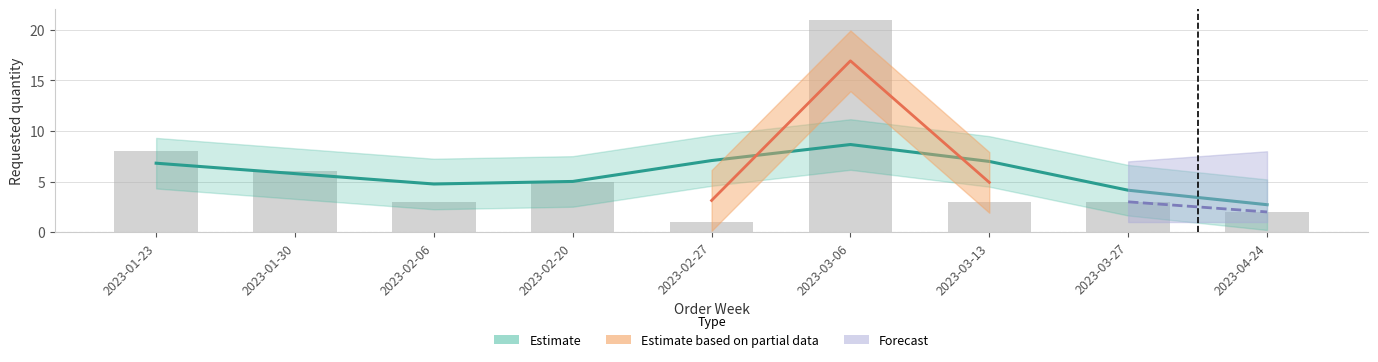

What is the label of the 2nd bar from the left?

2023-01-30